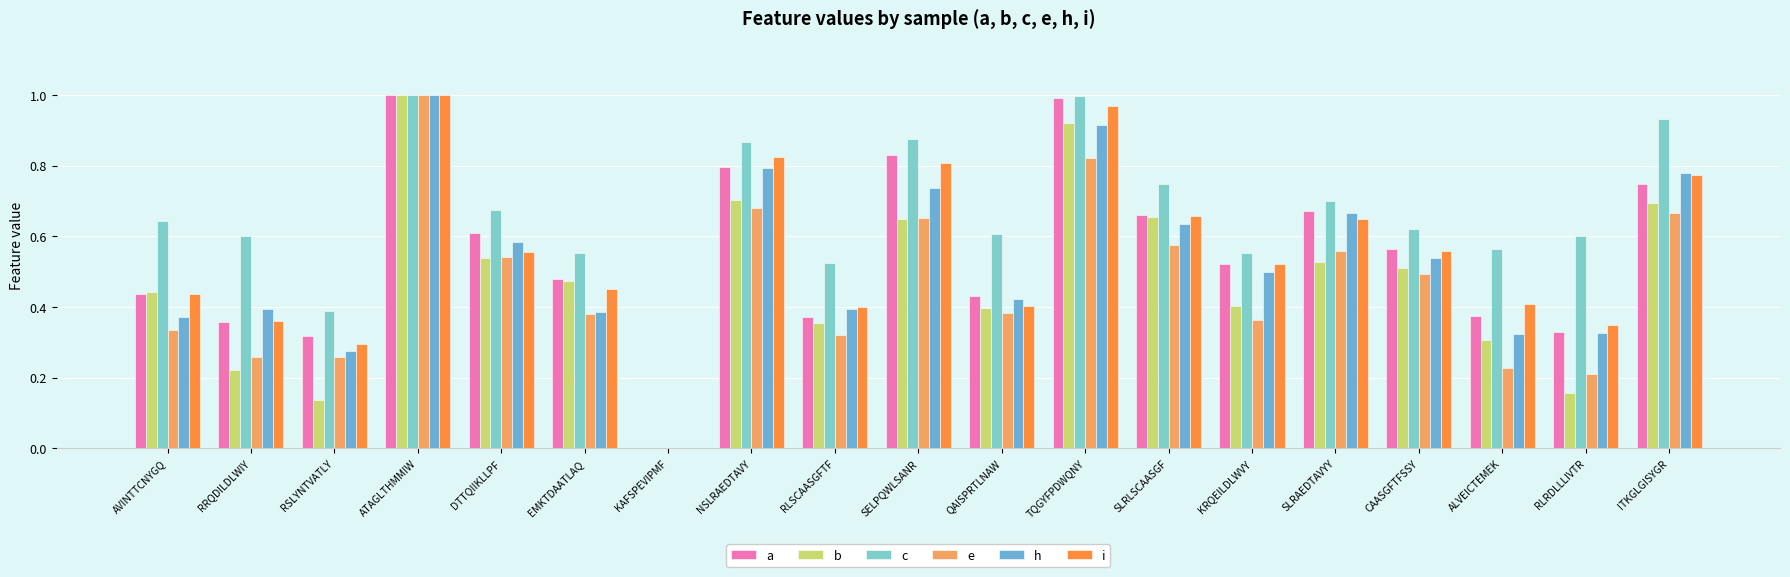

Which series changed the most between SELPQWLSANR and CAASGFTFSSY?

a